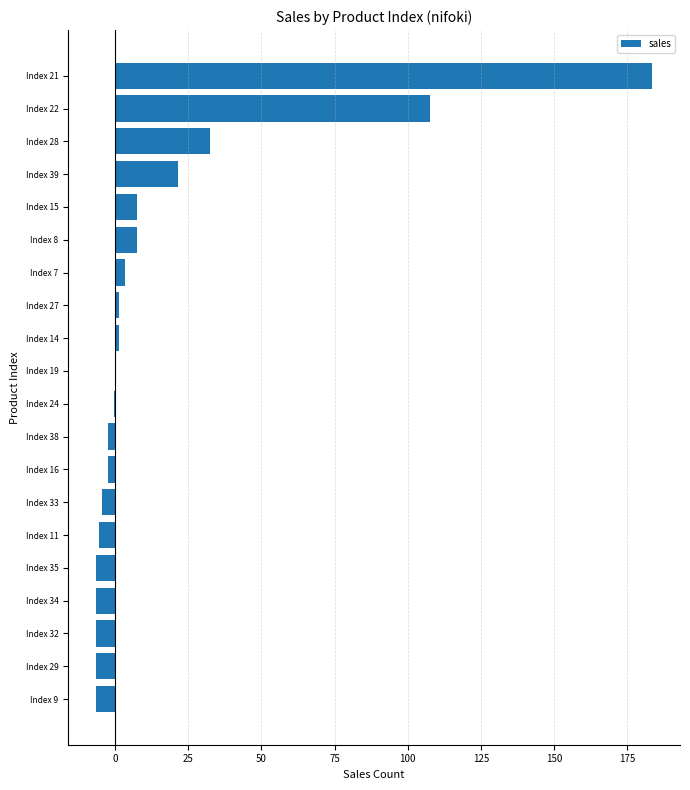

What is the sum of the values at Index 9 and Index 15?

1.0